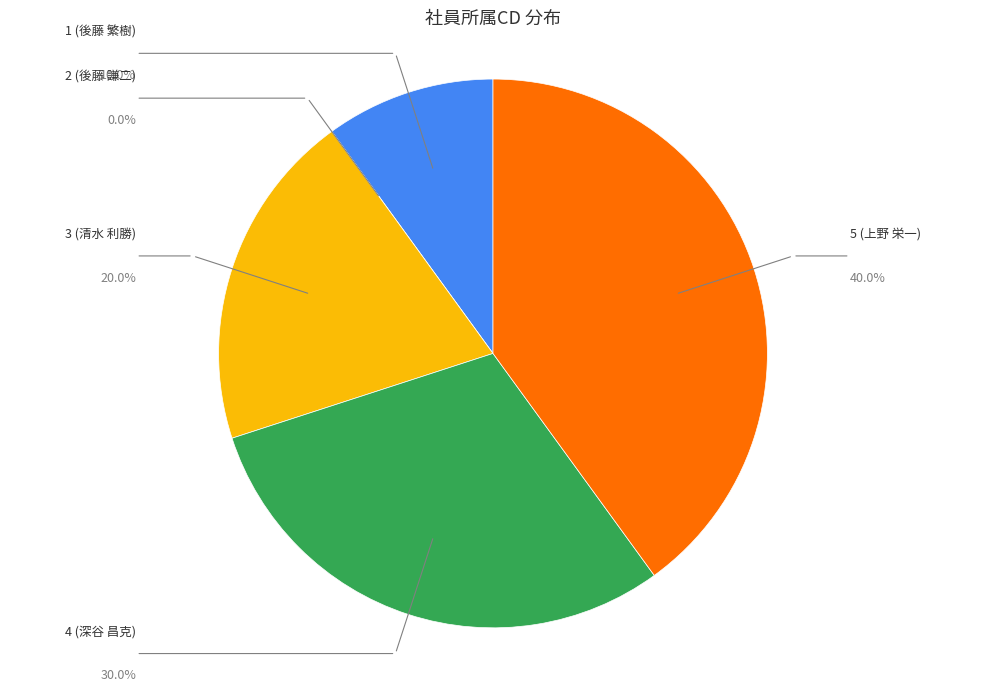

Does any single category account for the majority?

No